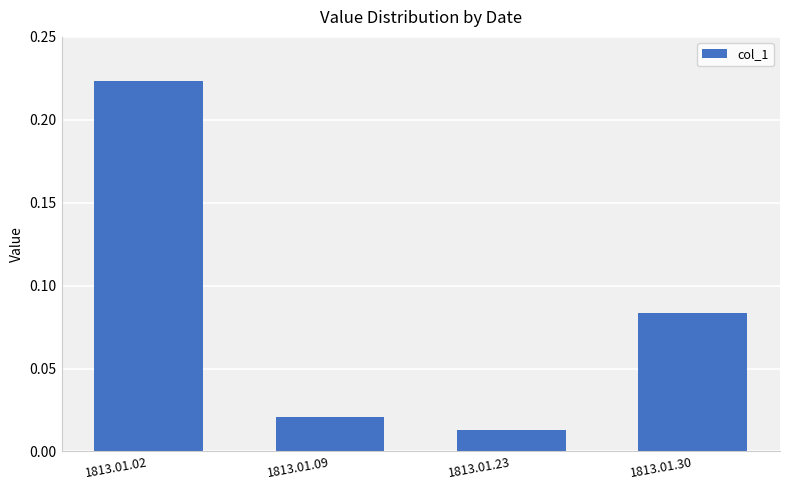

Where is the data nearest to the value 0?

1813.01.23